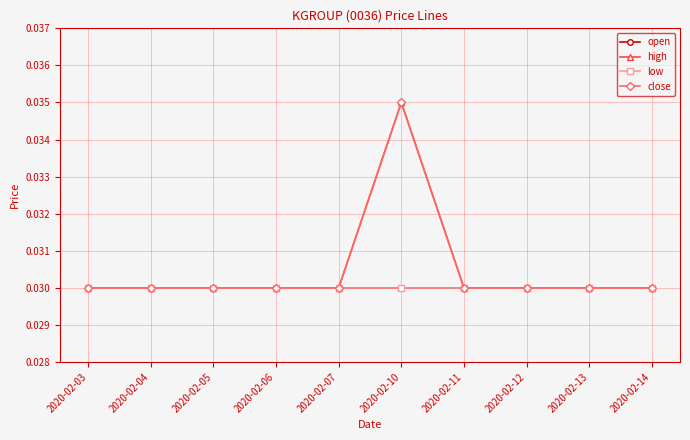

Between 2020-02-04 and 2020-02-06, which is larger?

2020-02-04